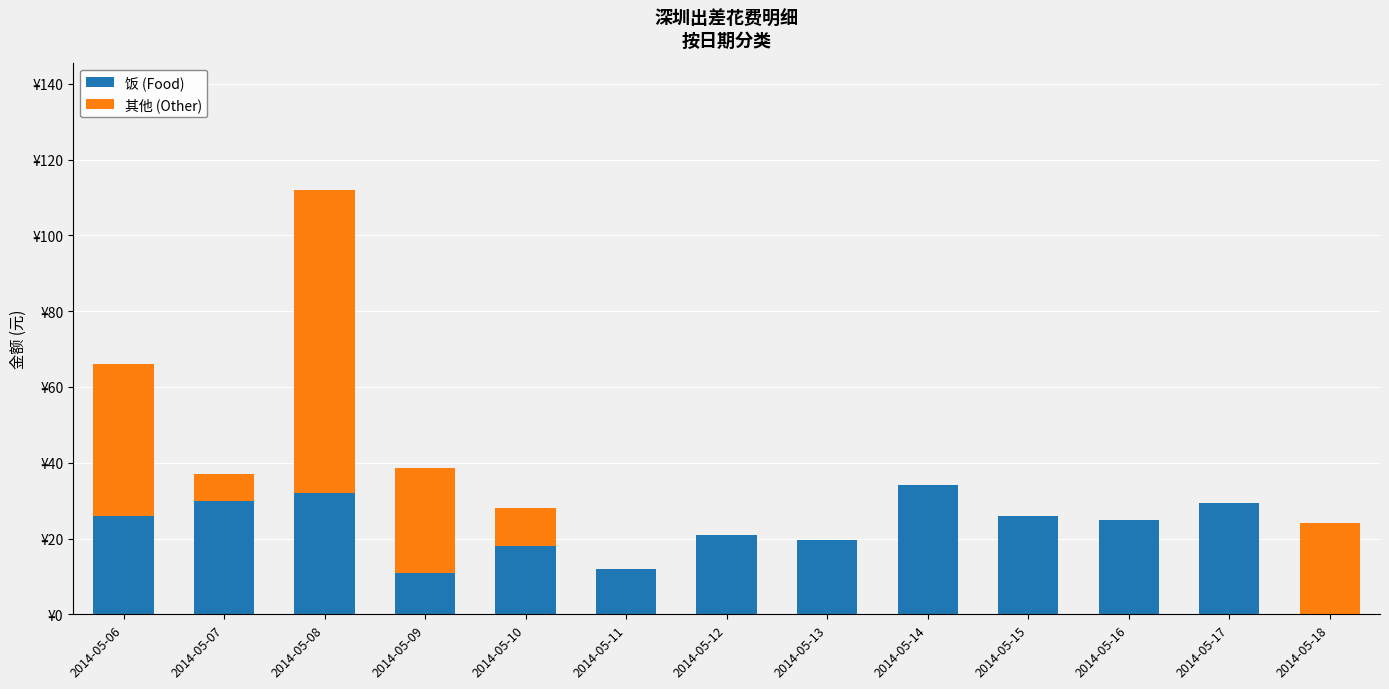

What is the value of the 饭 (Food) bar at the 6th from the left?

12.0